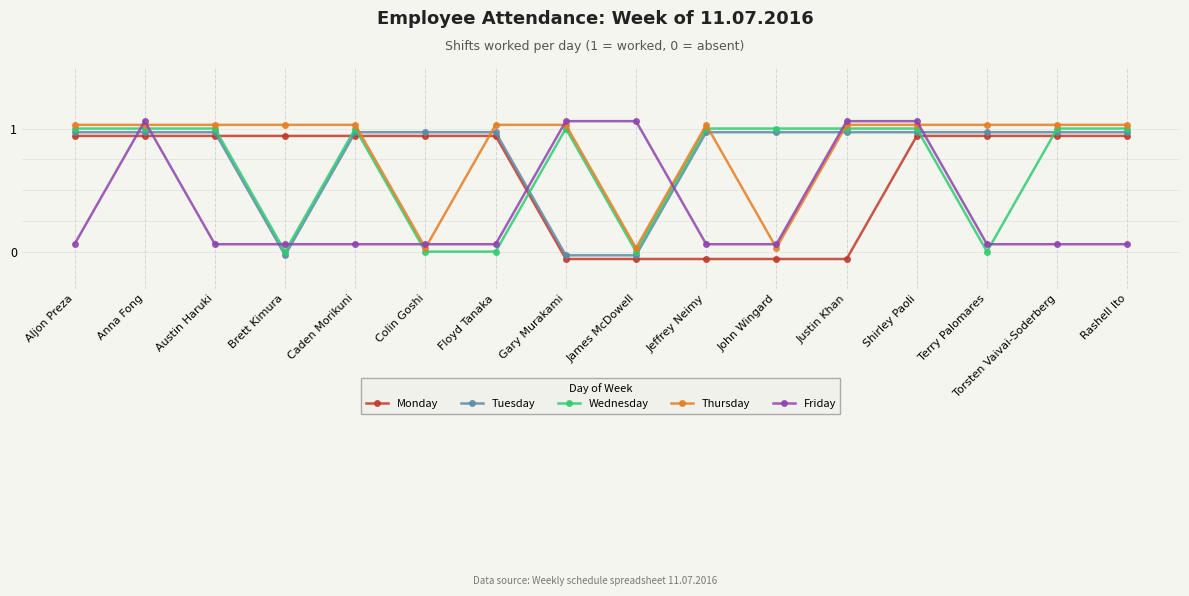

What is the average value of the Tuesday series?

0.8